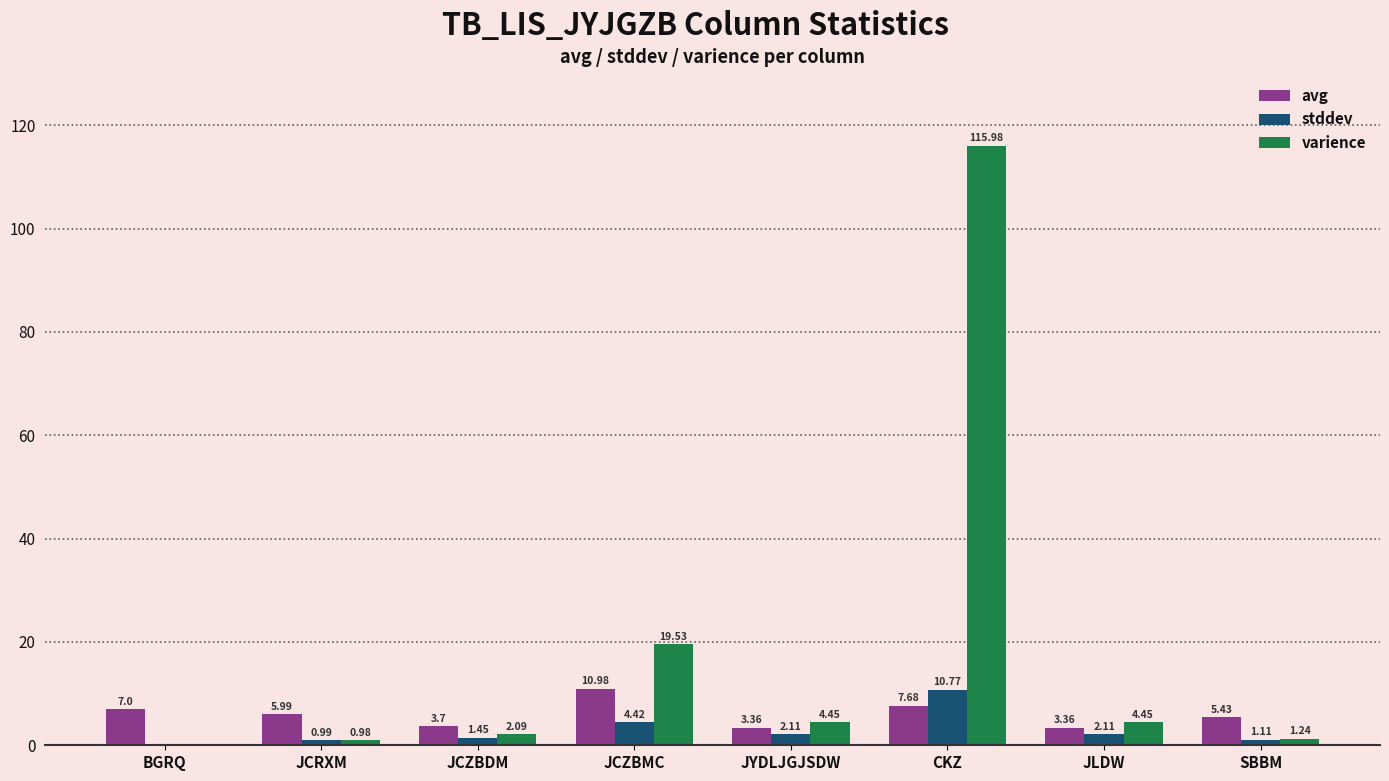

What is the sum of all stddev values?

23.0